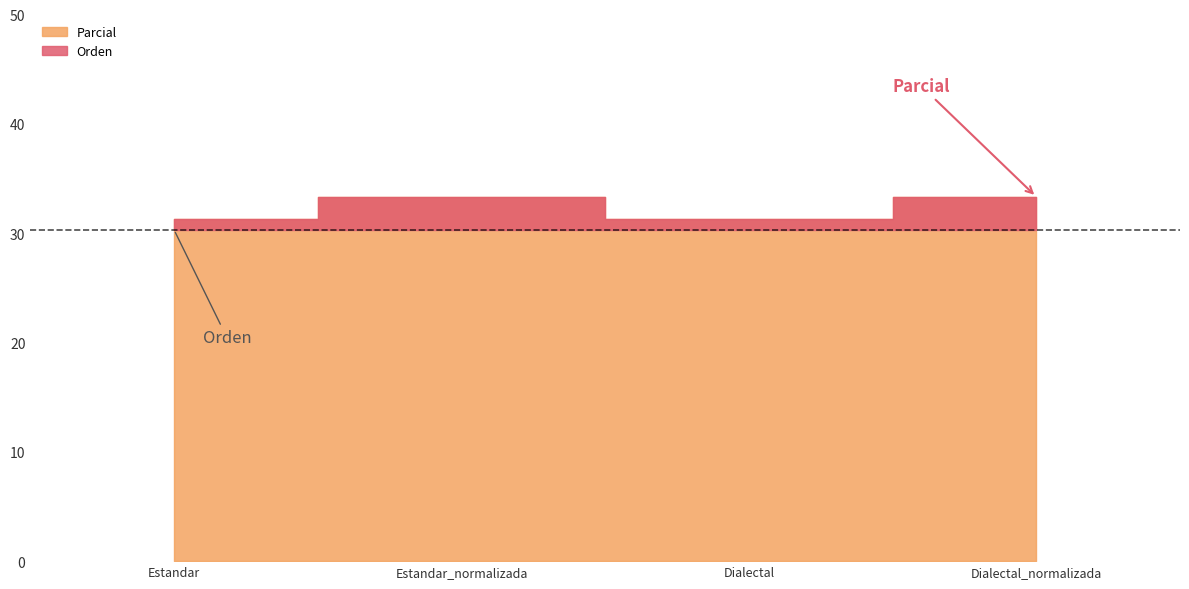

At which label does Parcial reach its minimum?

Estandar